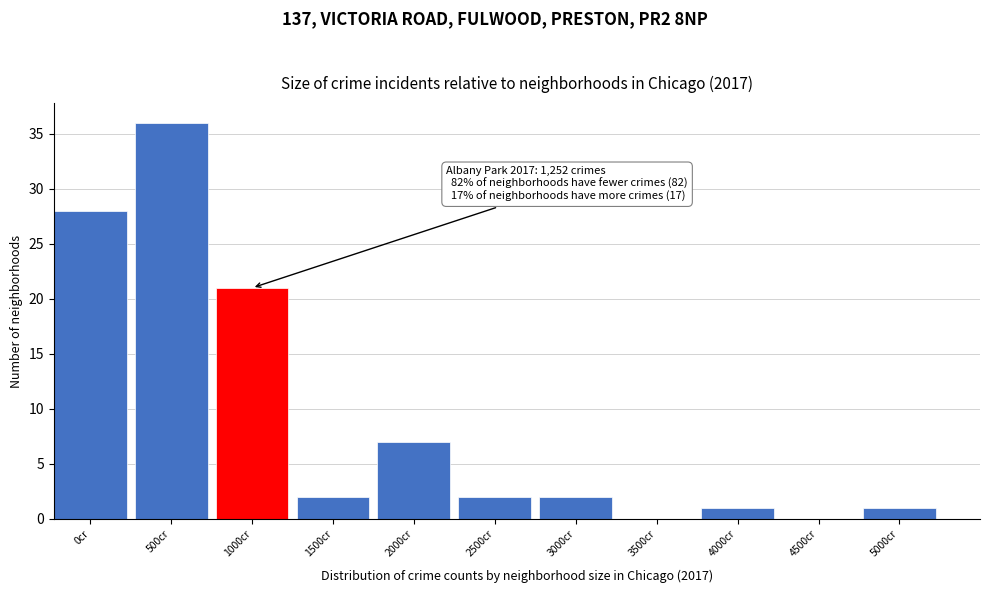

Reading right to left, what are all the values shown in this chart?

5000cr=1	4500cr=0	4000cr=1	3500cr=0	3000cr=2	2500cr=2	2000cr=7	1500cr=2	1000cr=21	500cr=36	0cr=28